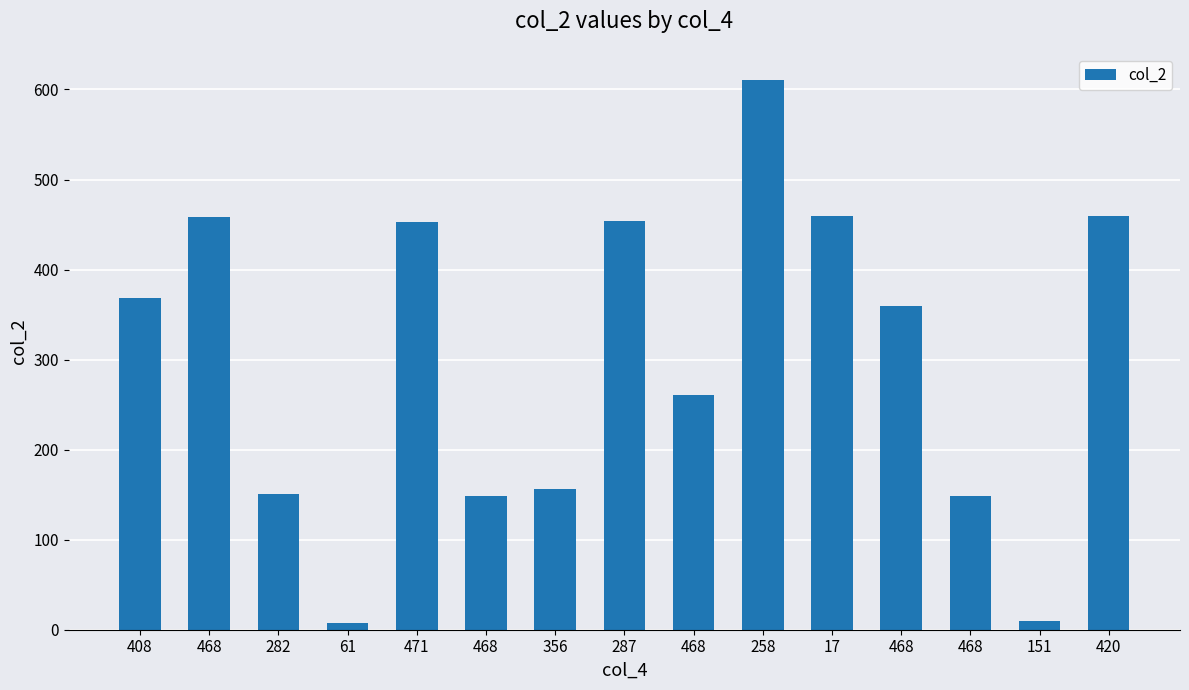

What is the difference between the second highest and second lowest values?

450